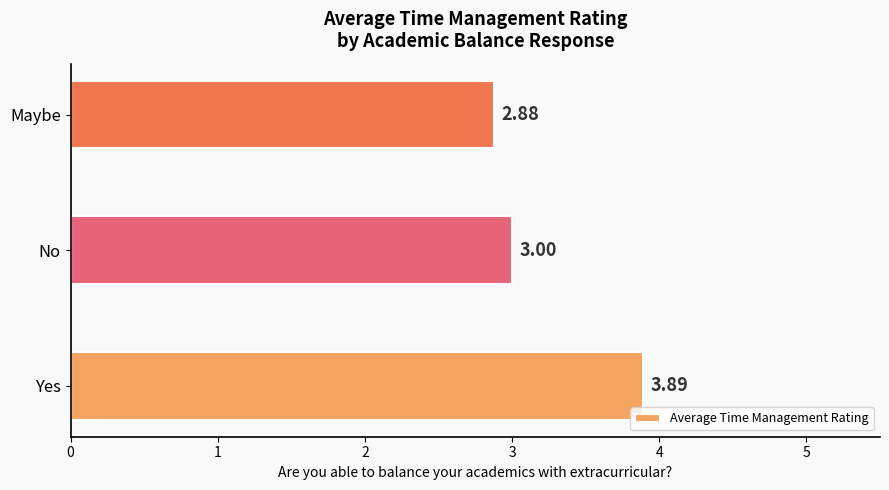

Where is the data nearest to the value 3?

No